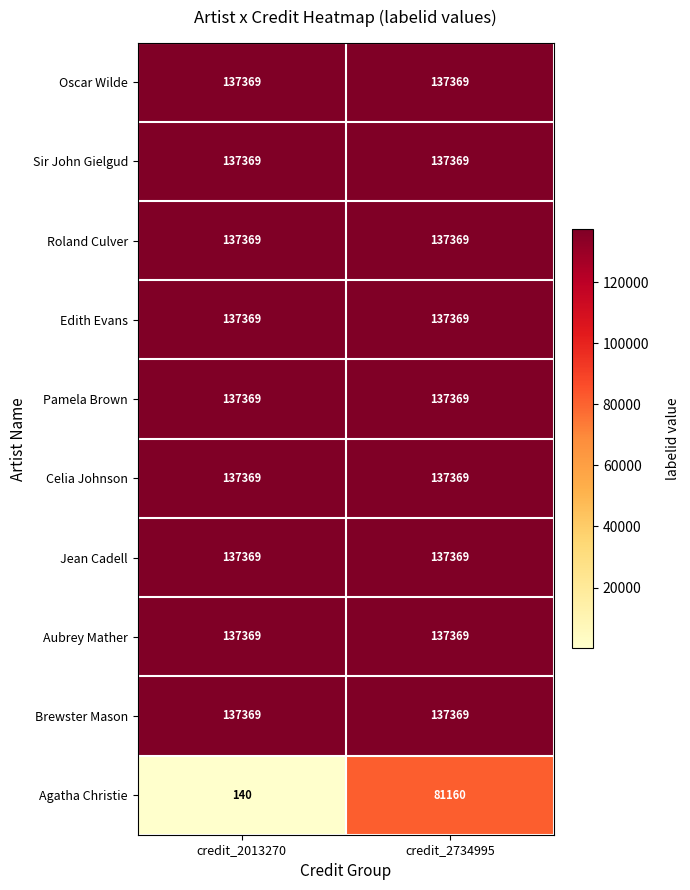

What is the highest value of the Brewster Mason series?

137369